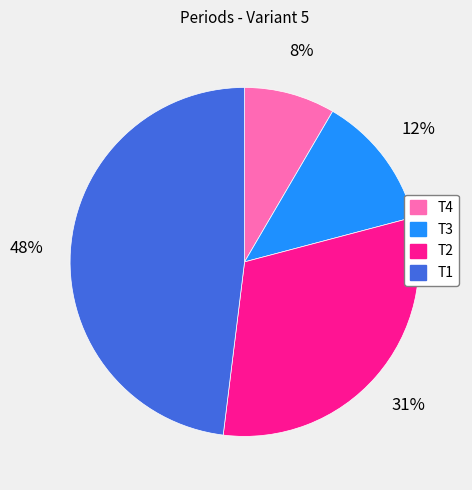

True or false: T2 accounts for 20% of the total.

False